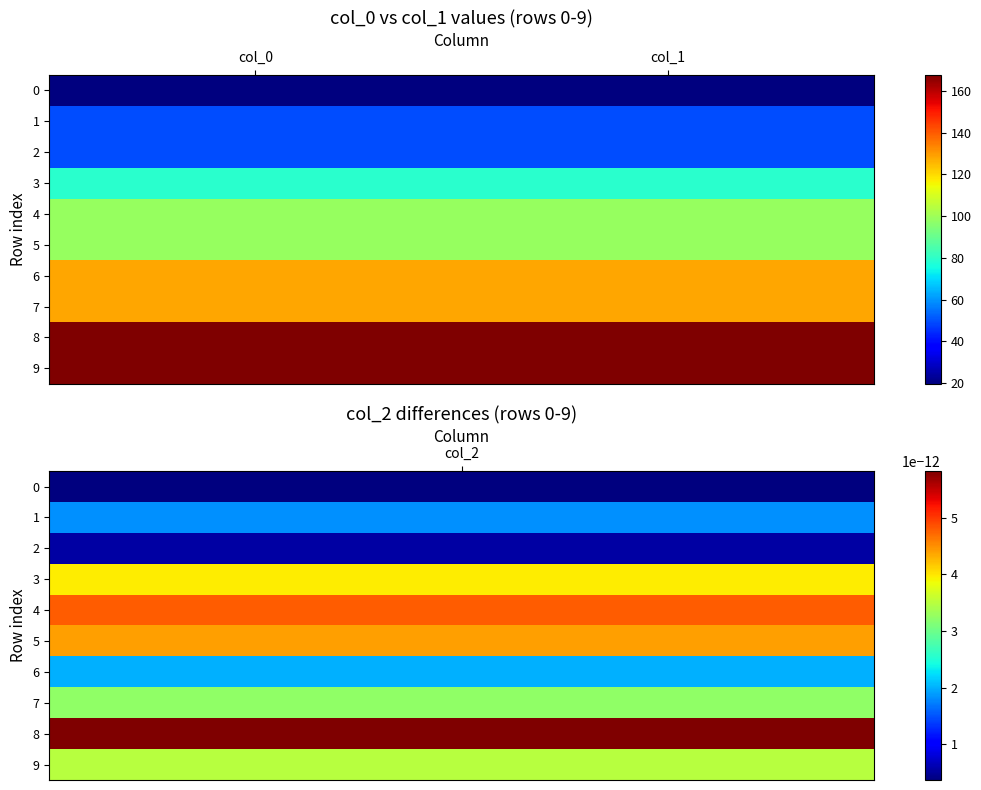

Reading left to right, transcribe all the data shown in this chart.

0: col_0=19.7	col_1=19.7
1: col_0=49.3	col_1=49.3
2: col_0=49.3	col_1=49.3
3: col_0=79.0	col_1=79.0
4: col_0=98.7	col_1=98.7
5: col_0=98.7	col_1=98.7
6: col_0=128.3	col_1=128.3
7: col_0=128.3	col_1=128.3
8: col_0=167.7	col_1=167.7
9: col_0=167.7	col_1=167.7